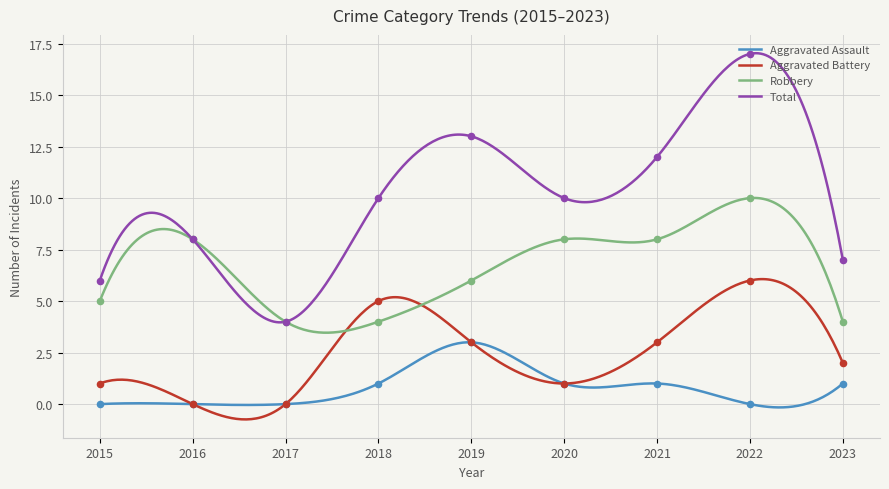

What is the total value across all series at 2022?

33